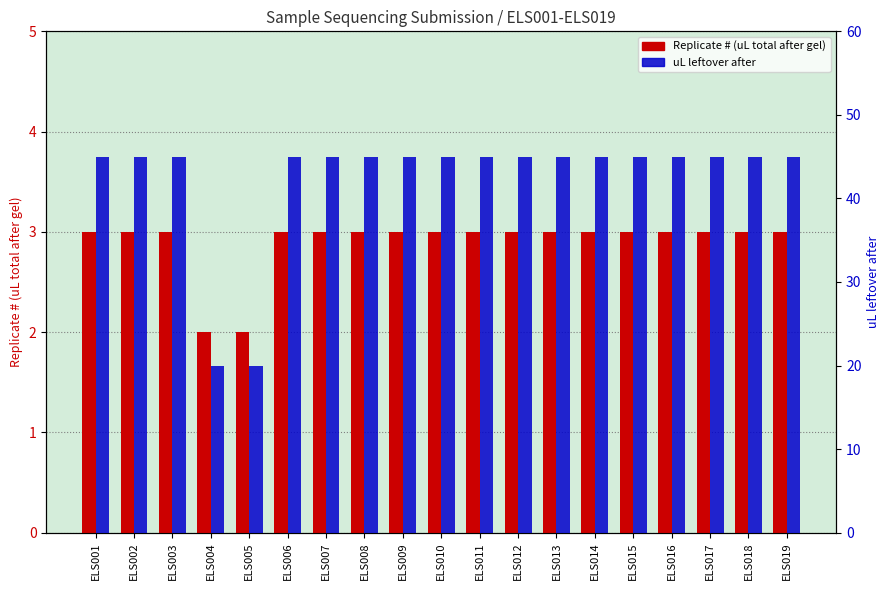

At which category is the sum across all series the highest?

ELS001